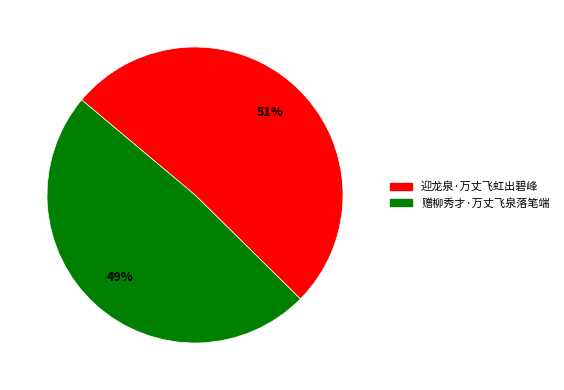

What is the ratio of the value at 赠柳秀才·万丈飞泉落笔端 to the value at 迎龙泉·万丈飞虹出碧峰?

1.0